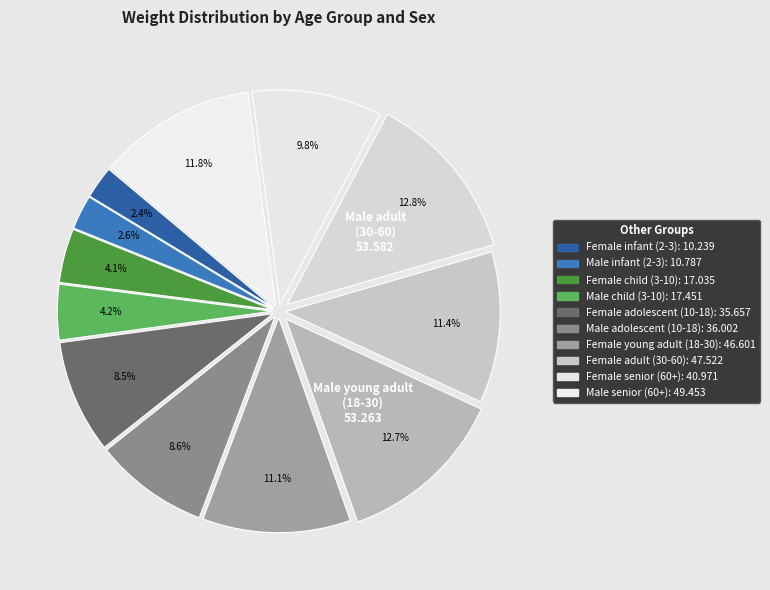

Count the number of slices in the pie.

12